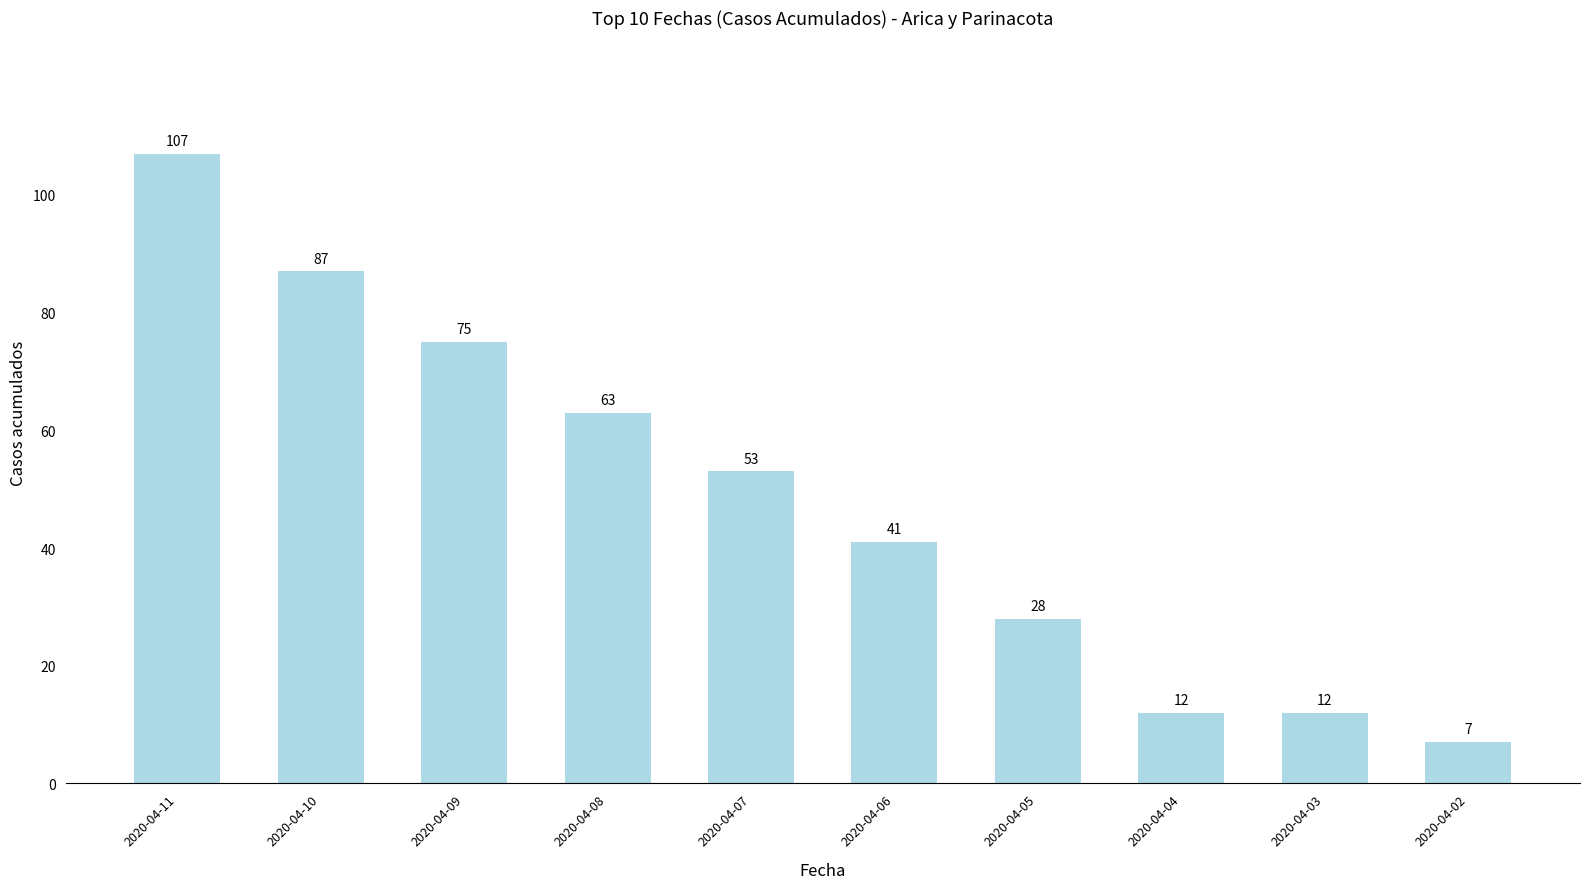

What is the difference between the second highest and minimum values?

80